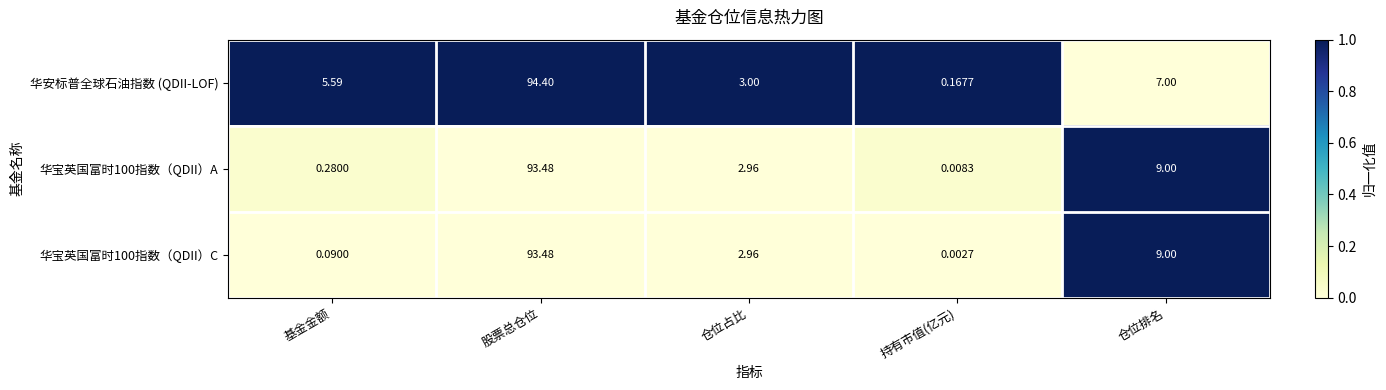

What is the maximum value shown in the chart?

94.4